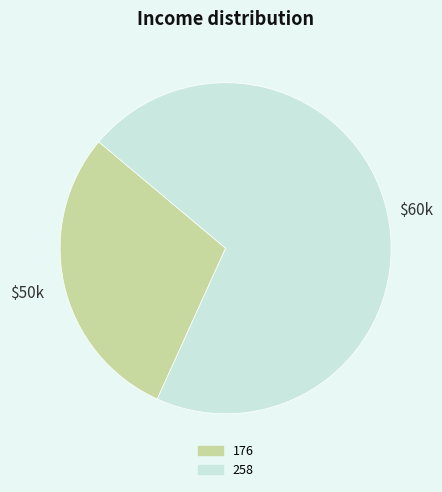

Which slice is the largest?

258